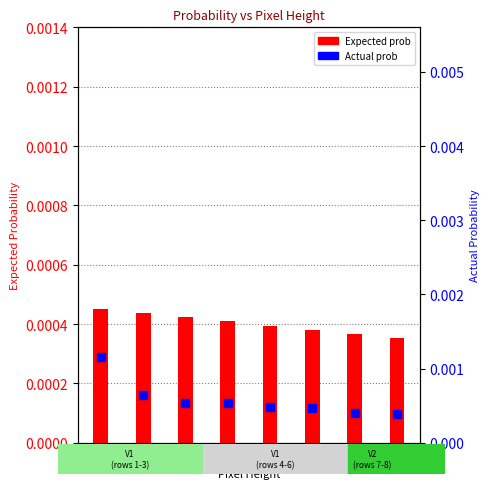

At which category is the sum across all series the highest?

11